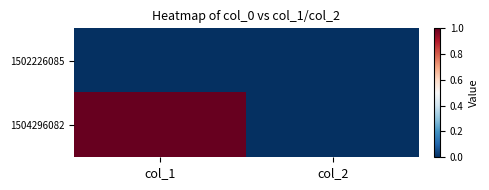

Count the number of categories in the chart.

2